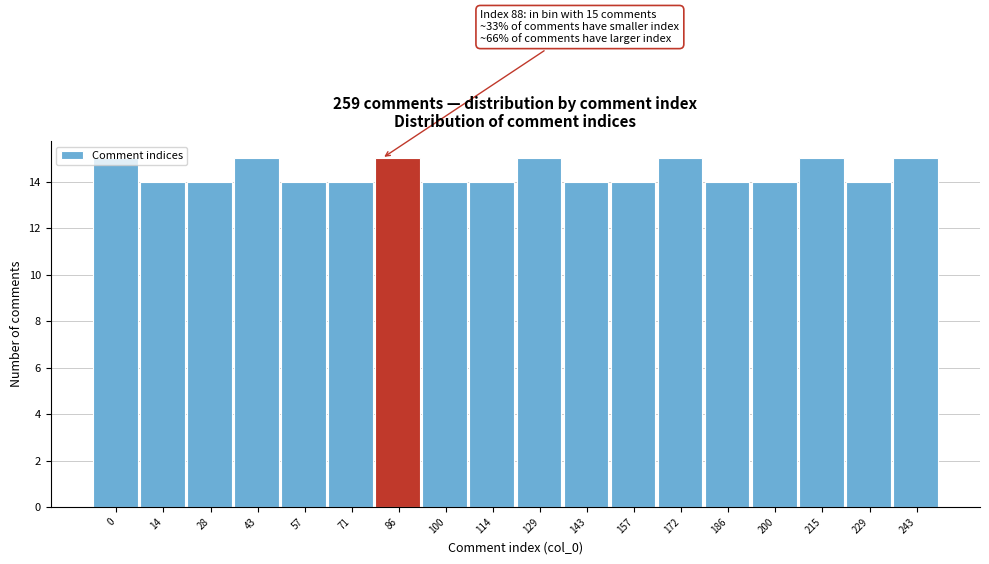

What is the approximate value at 71?

14